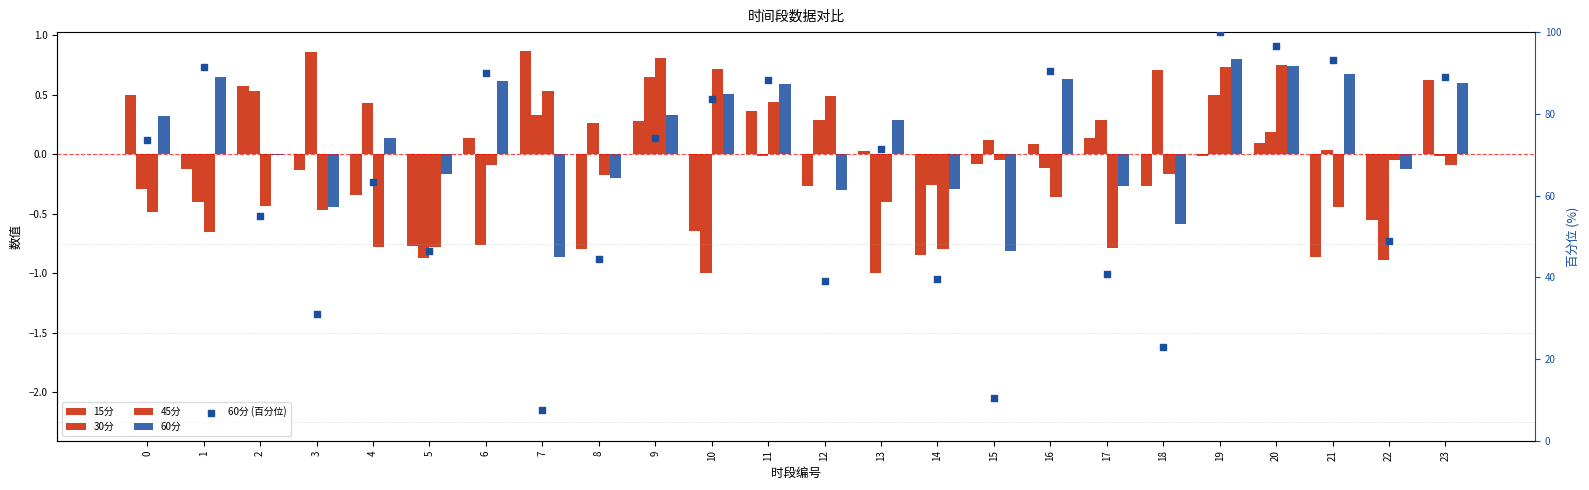

At which category is the sum across all series the highest?

19